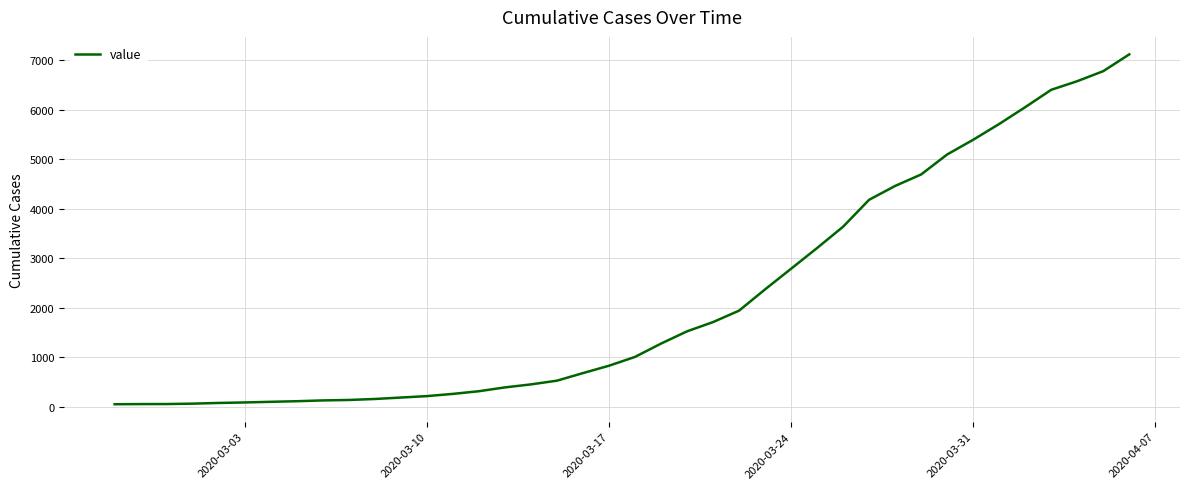

What is the difference between the maximum and minimum values?

7071